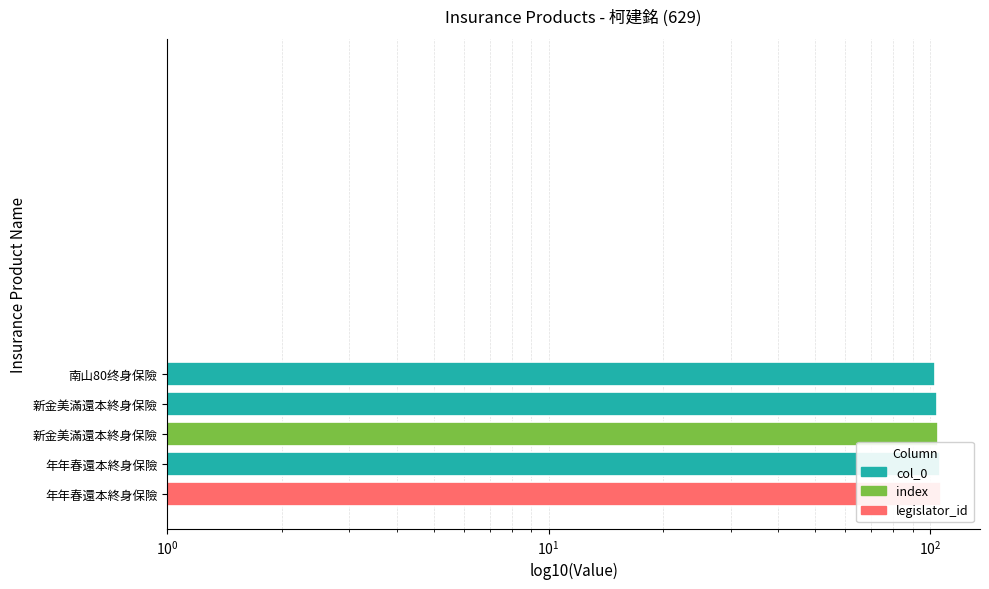

What is the average value?

105